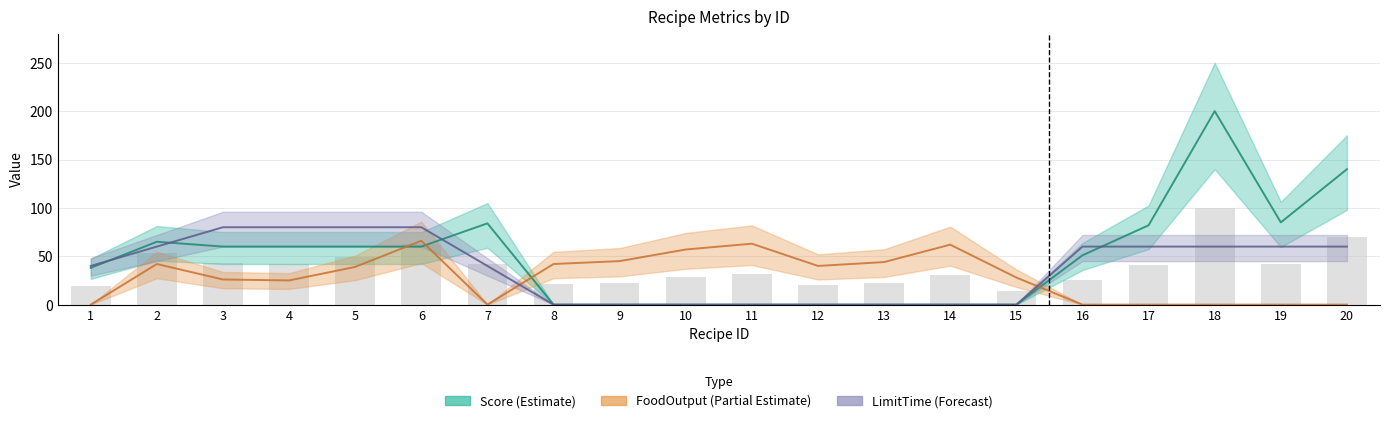

Is it true that Score equals -77 at 13?

False